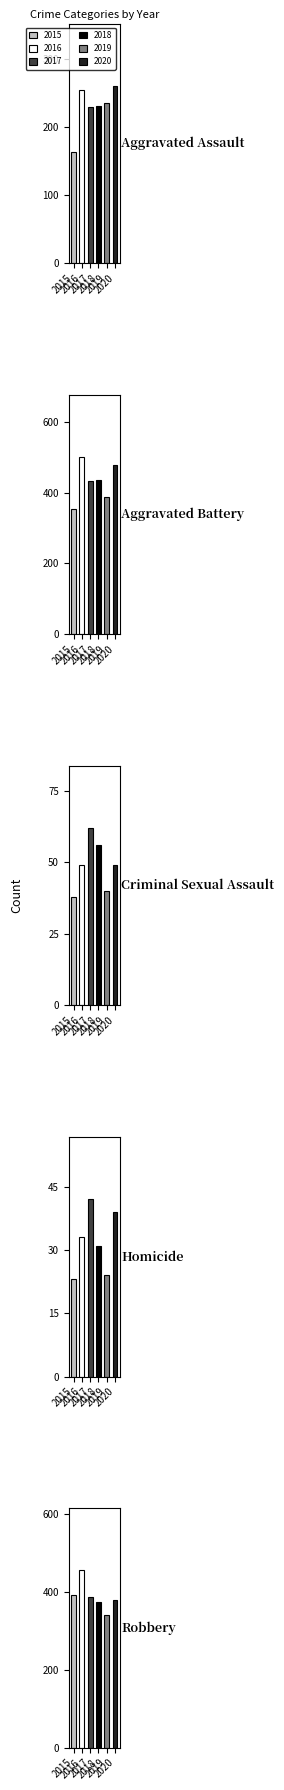

At which label does 2017 reach its minimum?

Homicide